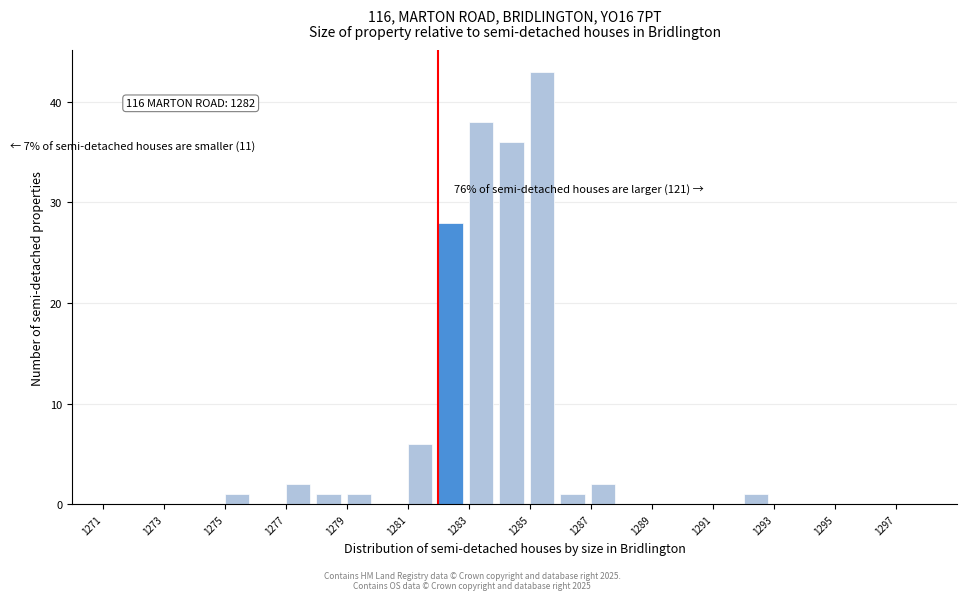

Over which range of the x-axis is the bar tallest?

1285 to 1286